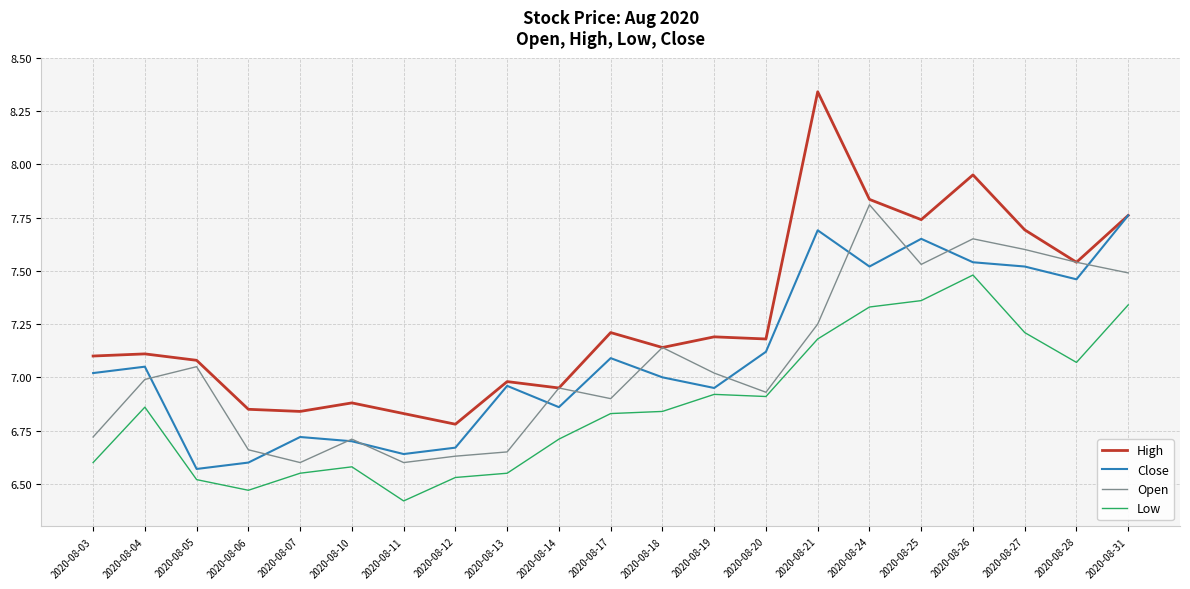

Which series has the largest total across all categories?

High